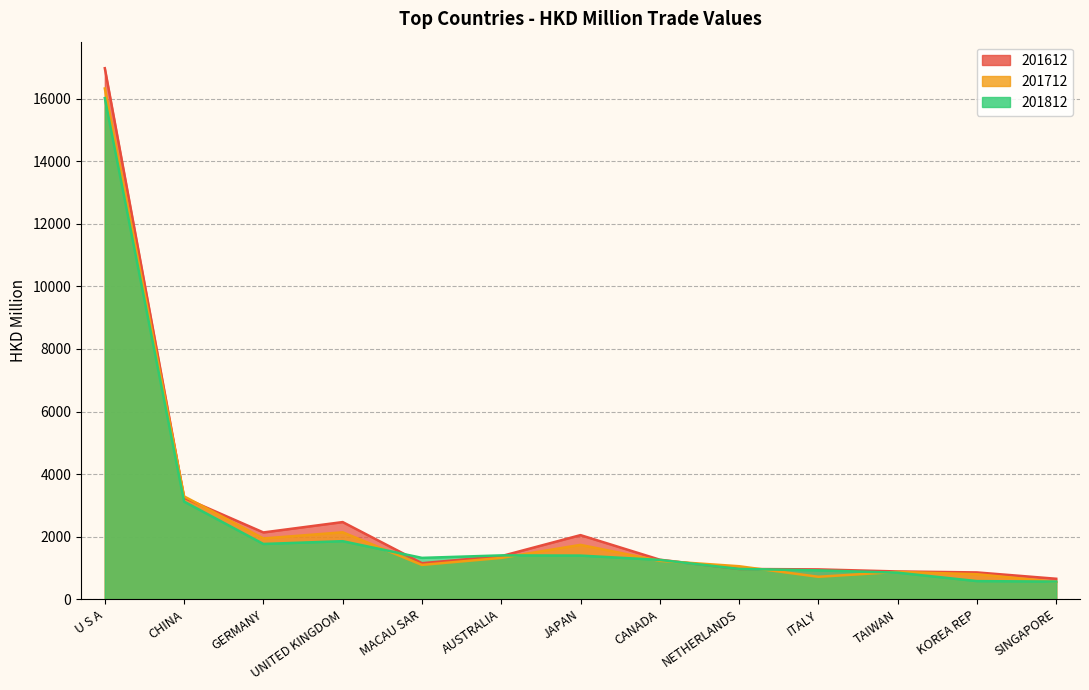

Between which two adjacent categories do 201712 and 201612 first intersect?

U S A and CHINA